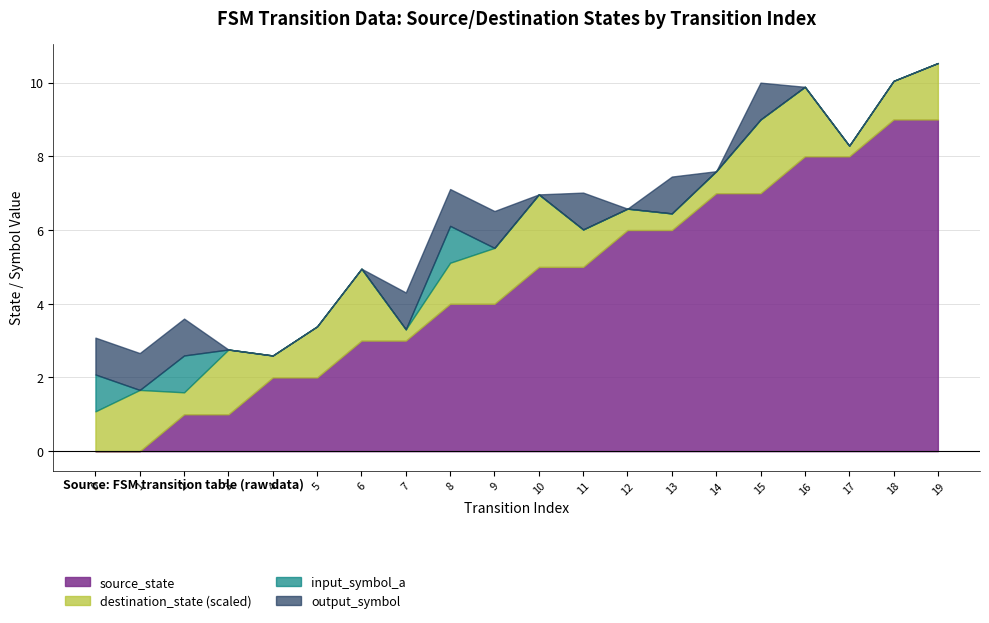

What is the sum of all source_state values?

90.0